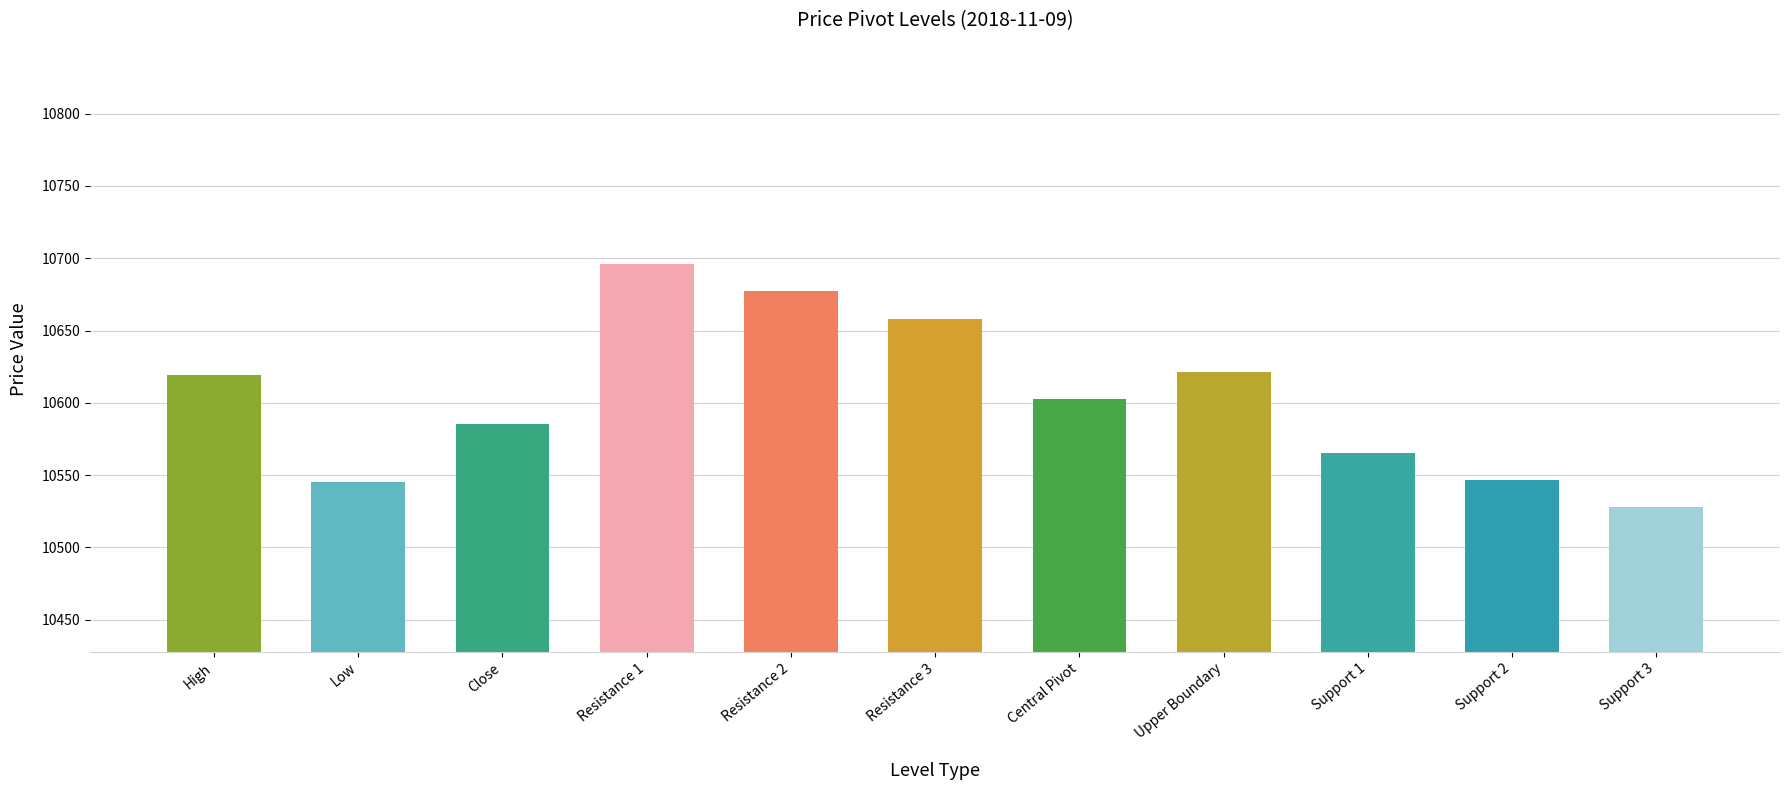

At which category does the chart reach its minimum across all series?

Support 3